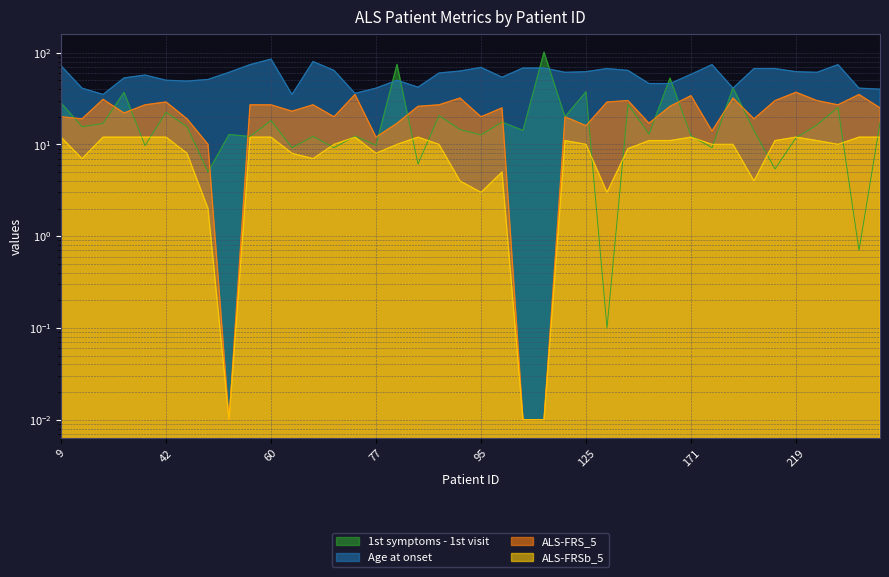

What is the difference between the second highest and minimum values in the ALS-FRSb_5 series?

12.0